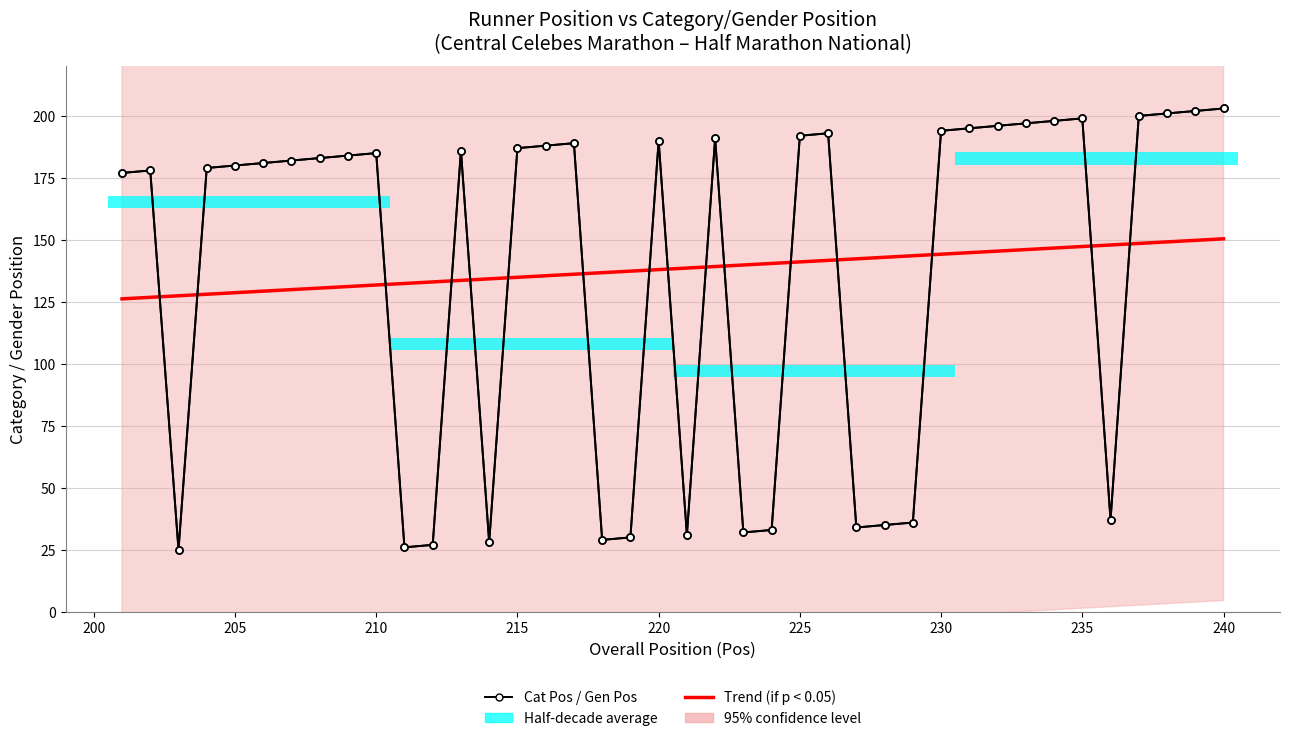

The Gen Pos (gender position) series shows 353.7 at 36. True or false?

False